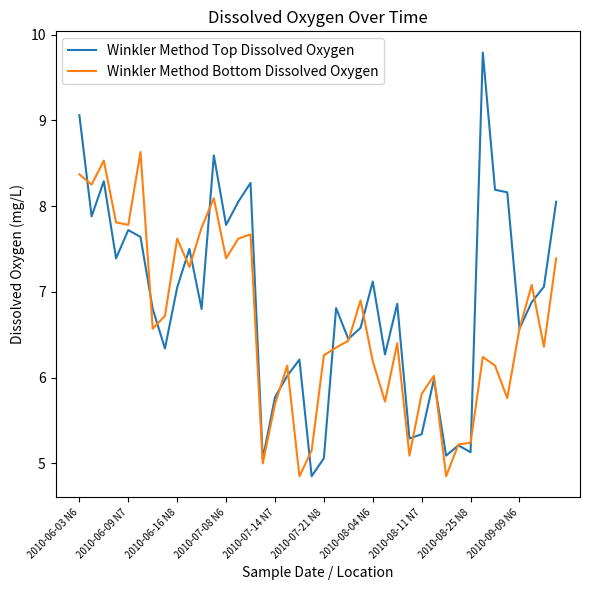

Rank the series by their maximum value, from highest to lowest.

Winkler Method Top Dissolved Oxygen, Winkler Method Bottom Dissolved Oxygen